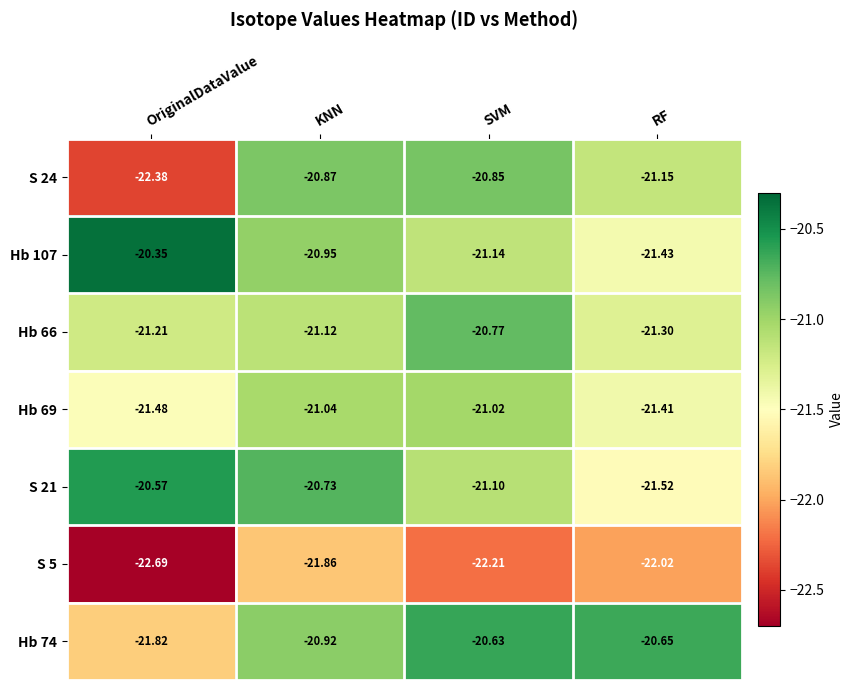

List the series in order of their peak value, highest first.

Hb 107, S 21, Hb 74, Hb 66, S 24, Hb 69, S 5